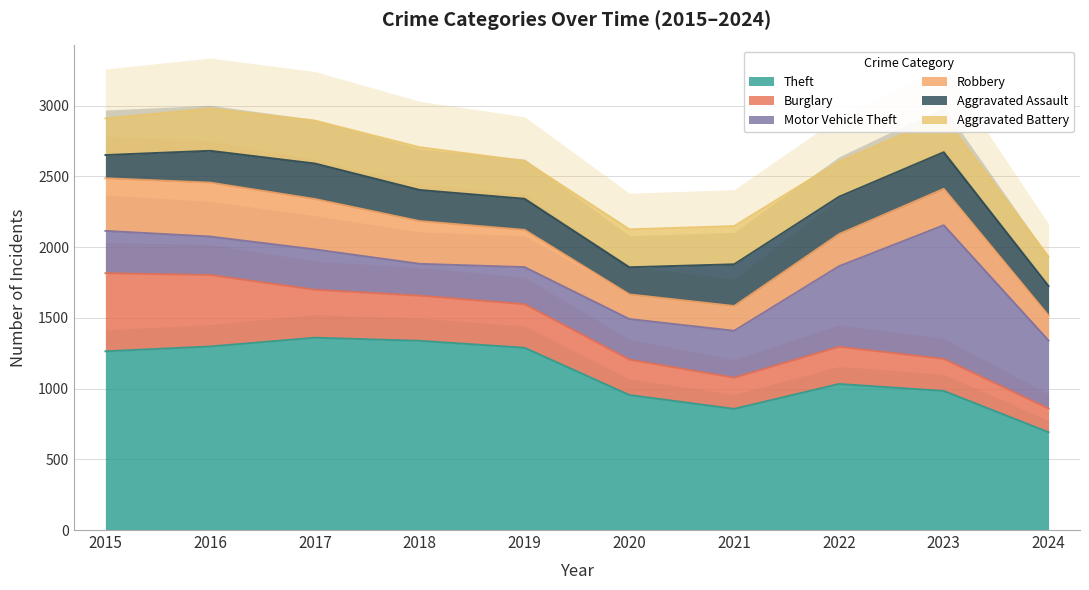

The Aggravated Battery series shows 259 at 2015. True or false?

True